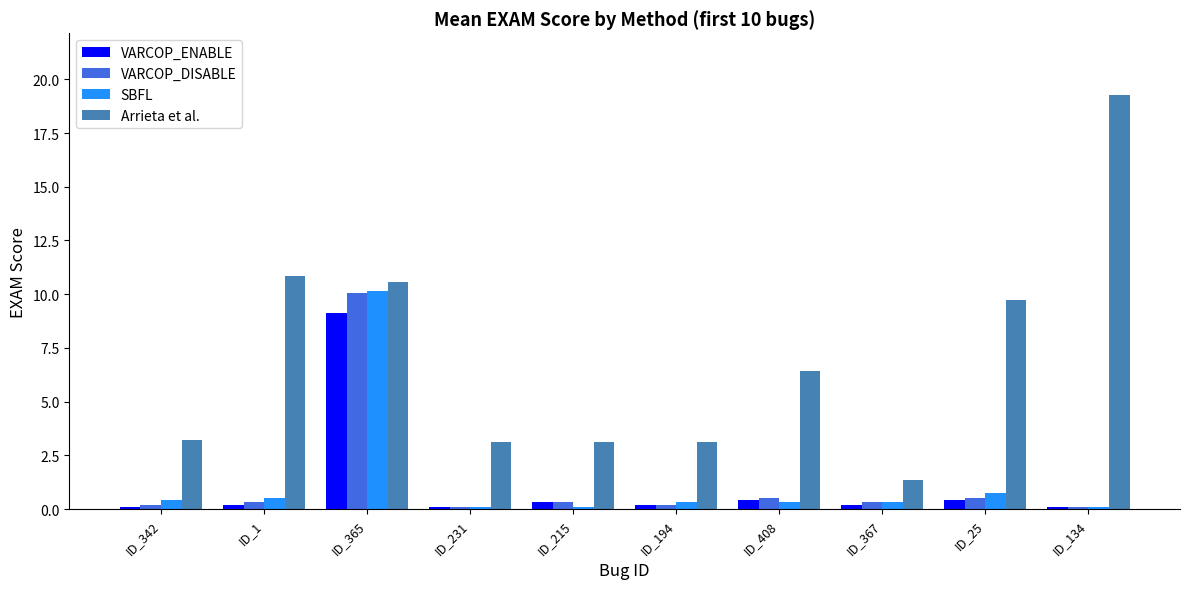

At which category is the sum across all series the highest?

ID_365